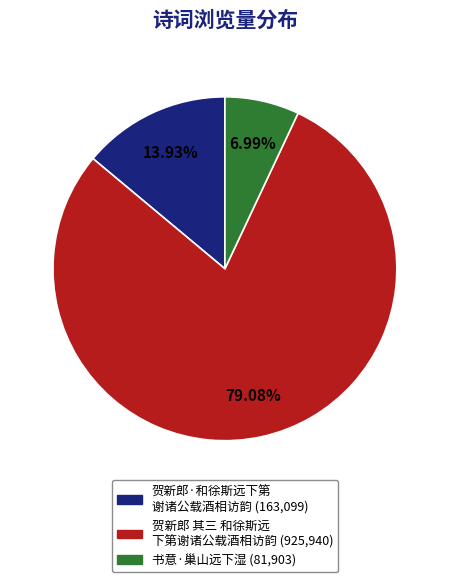

Is there any slice that represents more than half of the pie?

Yes